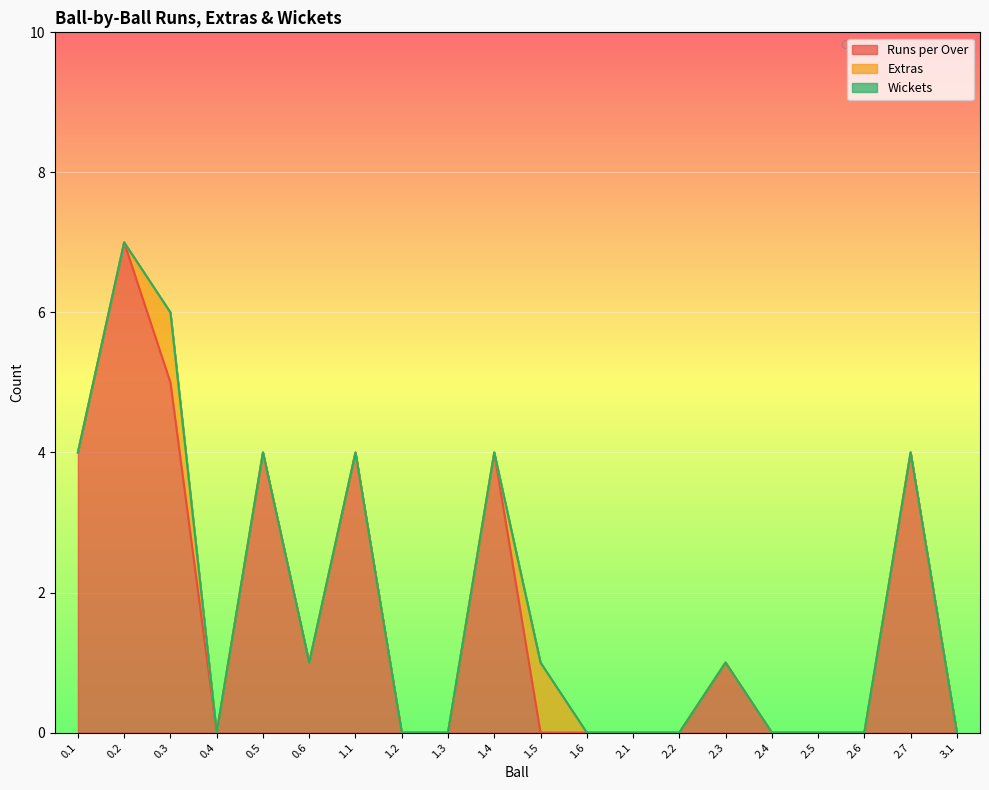

The value of Runs per Over at 0.4 is 0. True or false?

True